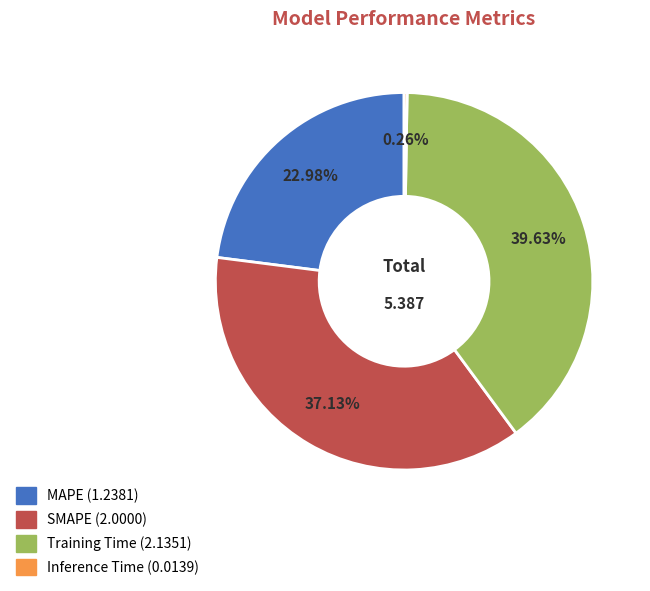

Between Training Time and MAPE, which is larger?

Training Time